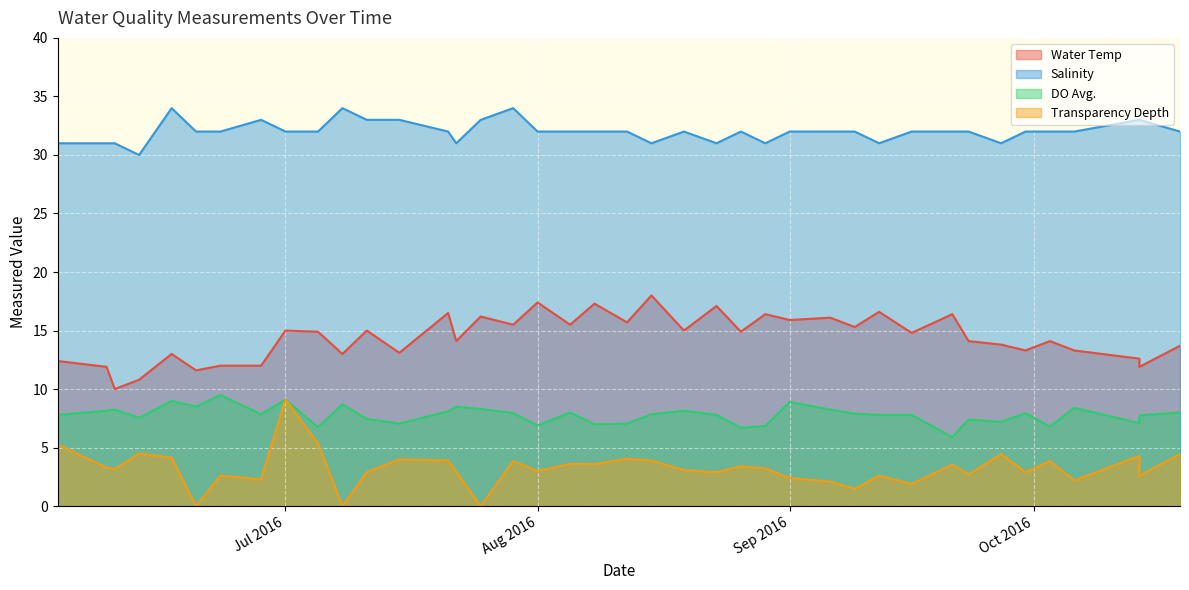

What is the sum of all Transparency Depth values?

129.5